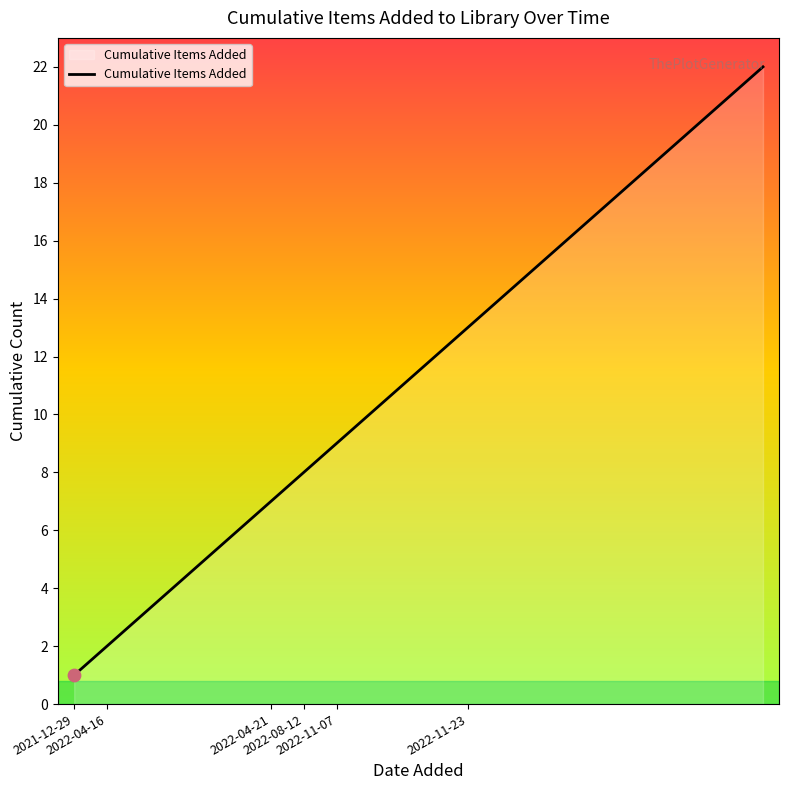

What is the difference between the maximum and minimum values?

21